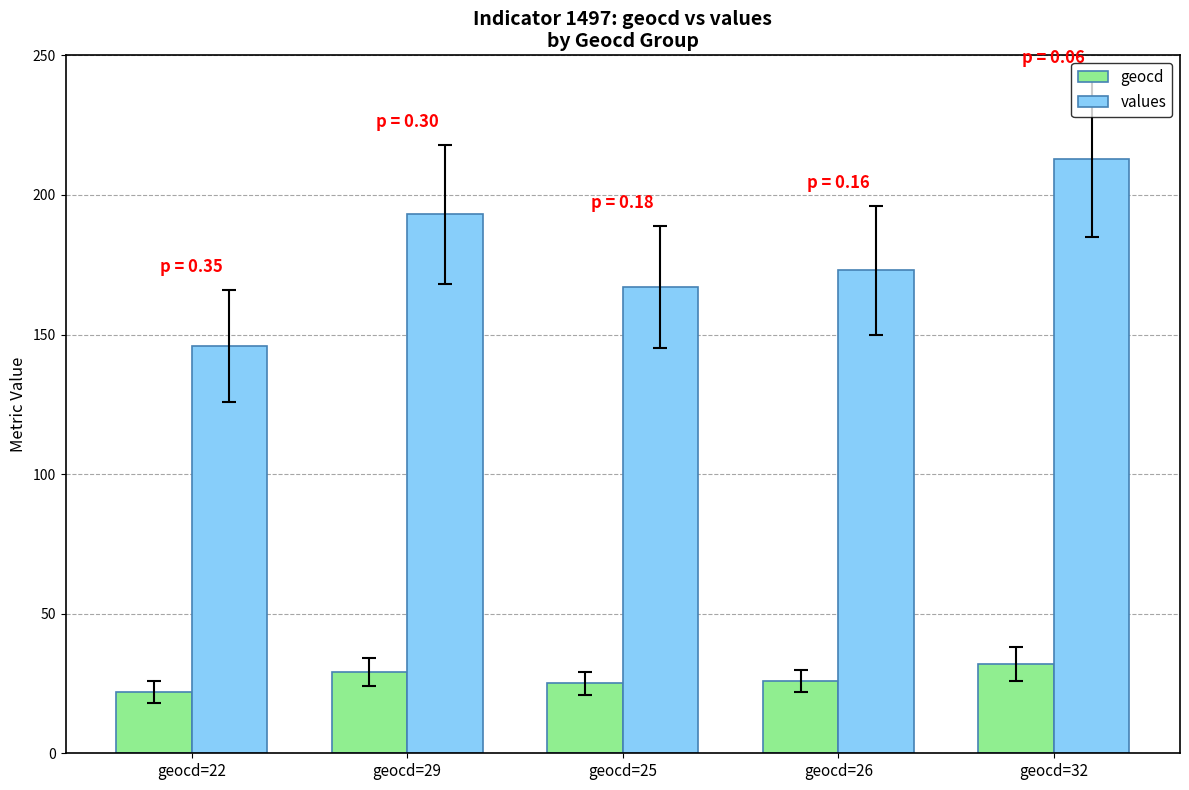

What is the label of the 3rd bar from the left?

geocd=25